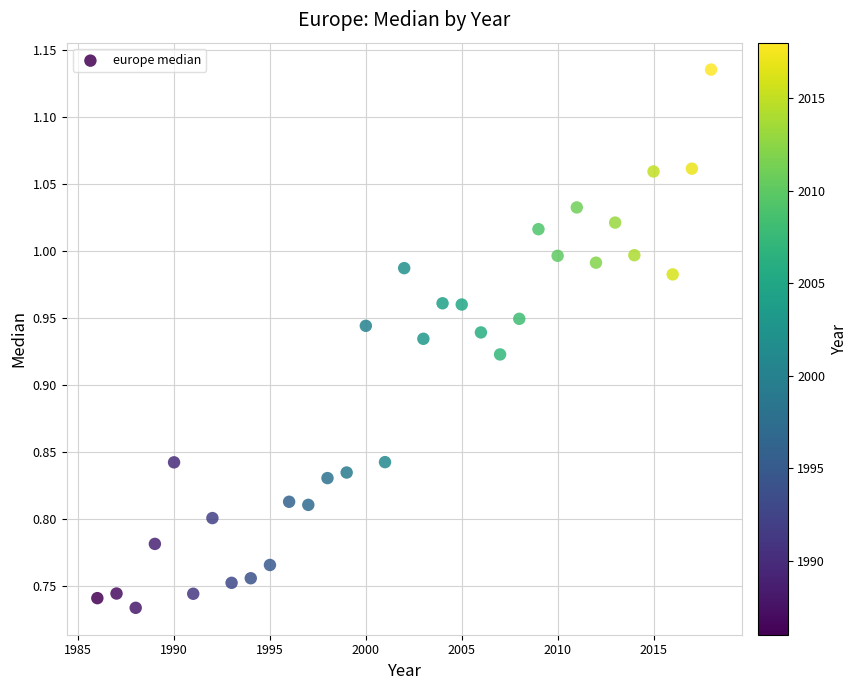

What is the range of Y values (max minus min)?

0.4